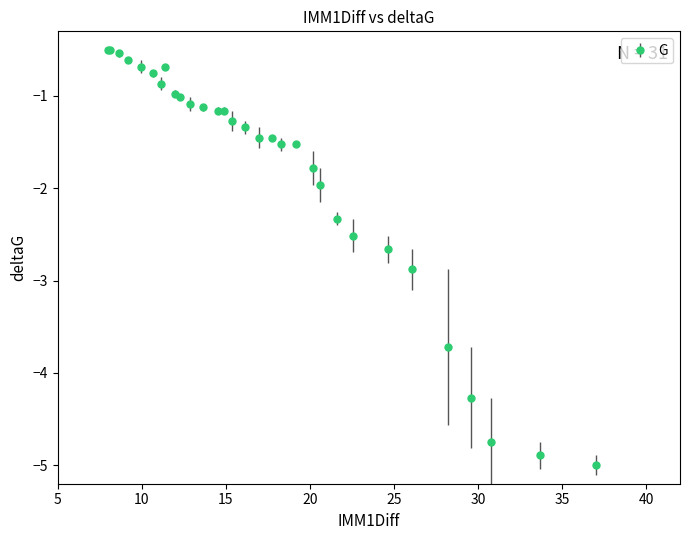

What is the maximum value shown in the chart?

-0.5